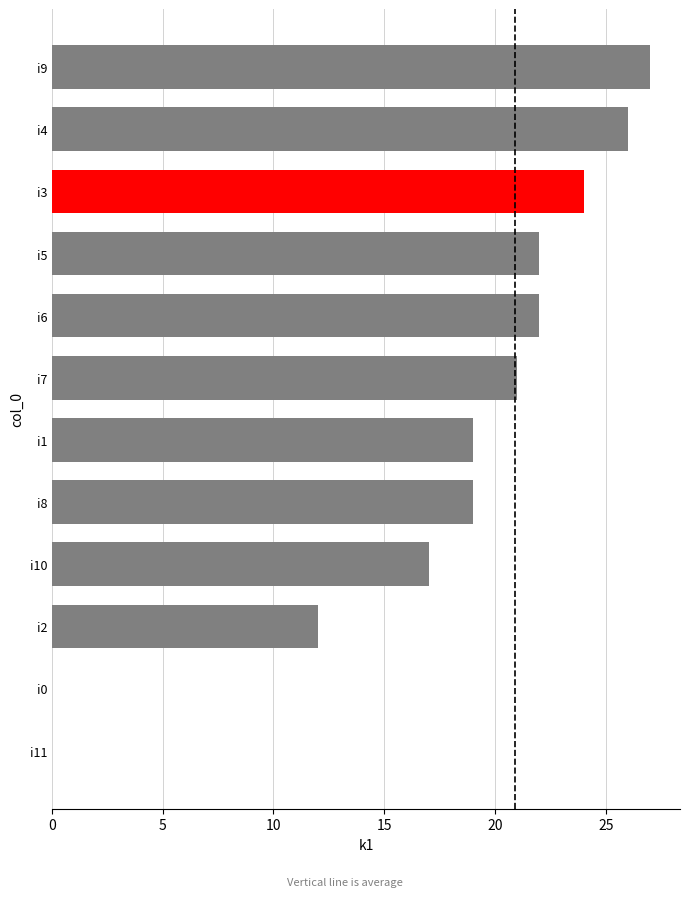

Which category has the highest value across all series?

i9